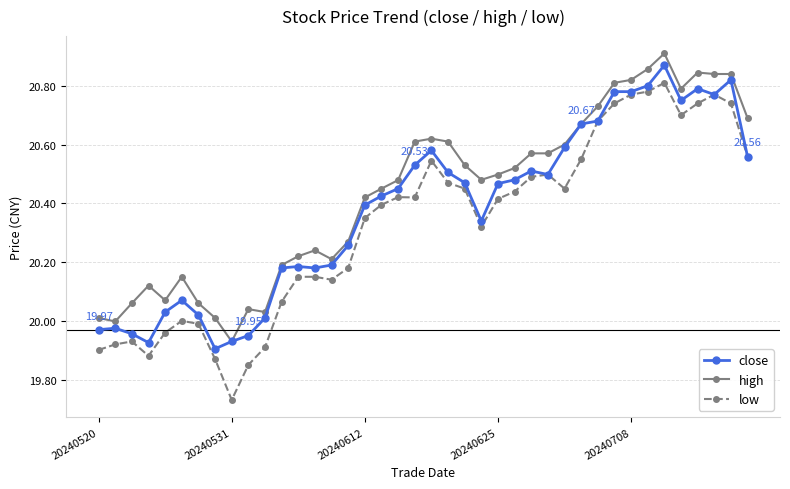

List the series in order of their overall mean, highest first.

high, close, low